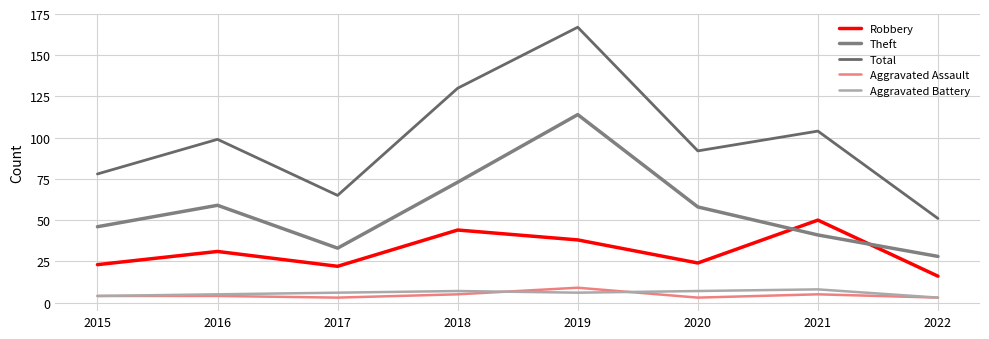

Is it true that Aggravated Battery equals 10 at 2020?

False